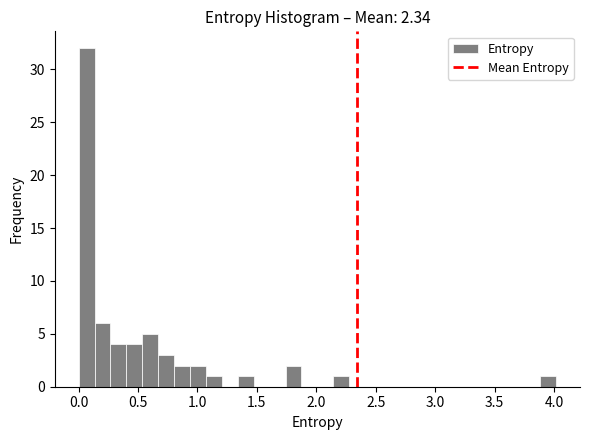

Read against the x-axis, roughly where is the centre of the tallest bar?

0.05